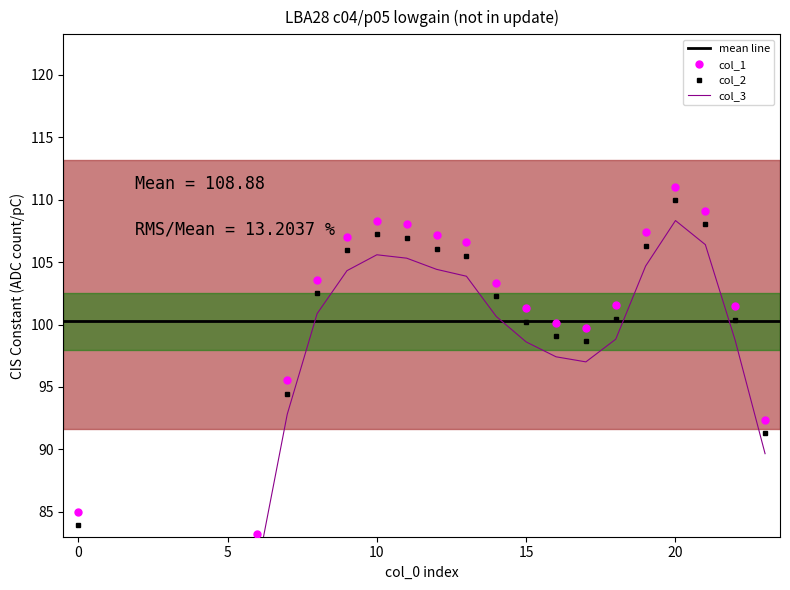

What is the sum of the col_3 values at 2 and 22?

172.0